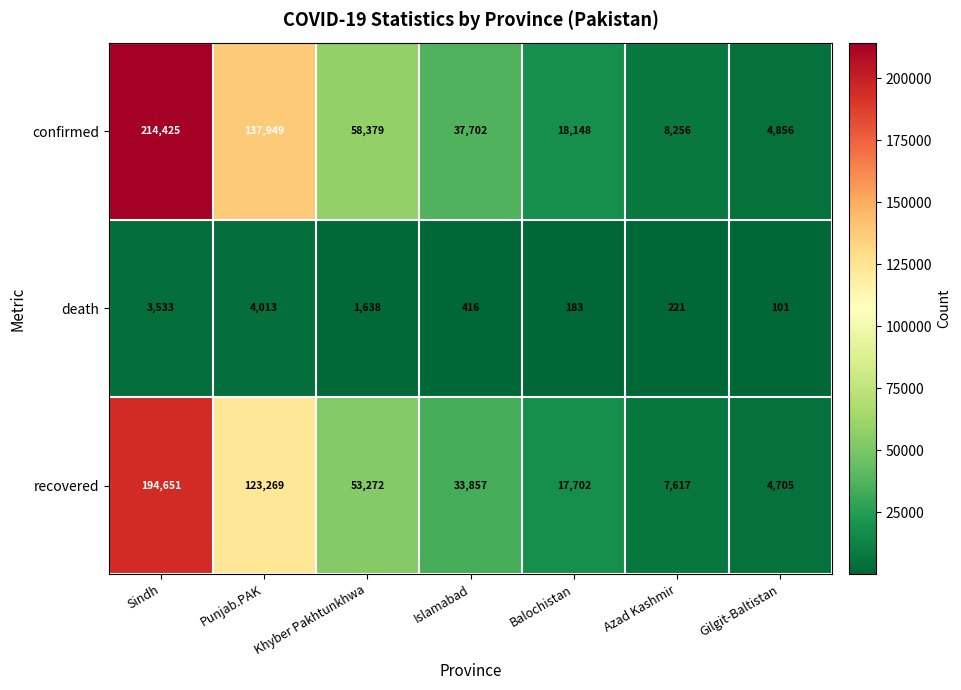

What is the average value of the recovered series?

62153